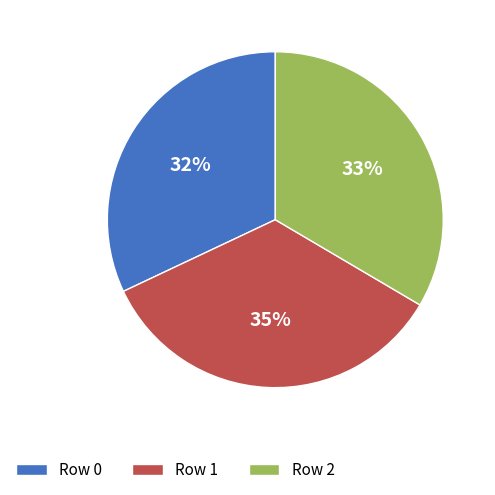

Does Row 2 represent more than half of the total?

No